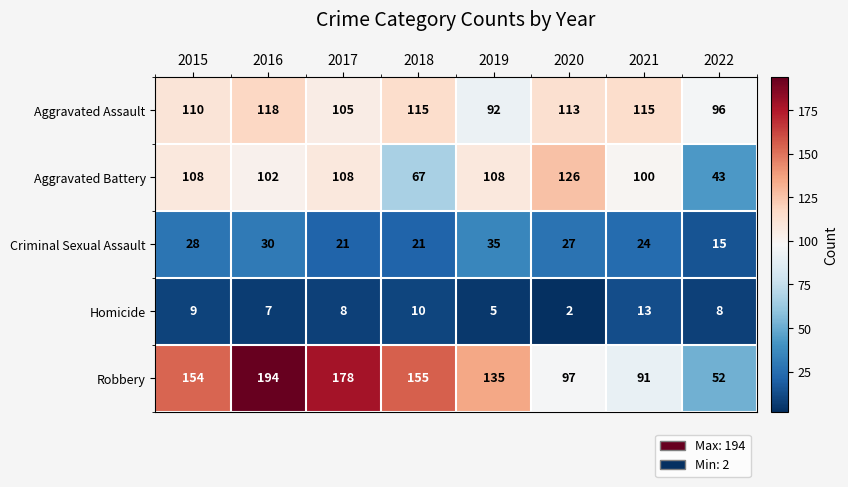

Where does the Criminal Sexual Assault series first go above 27?

2015